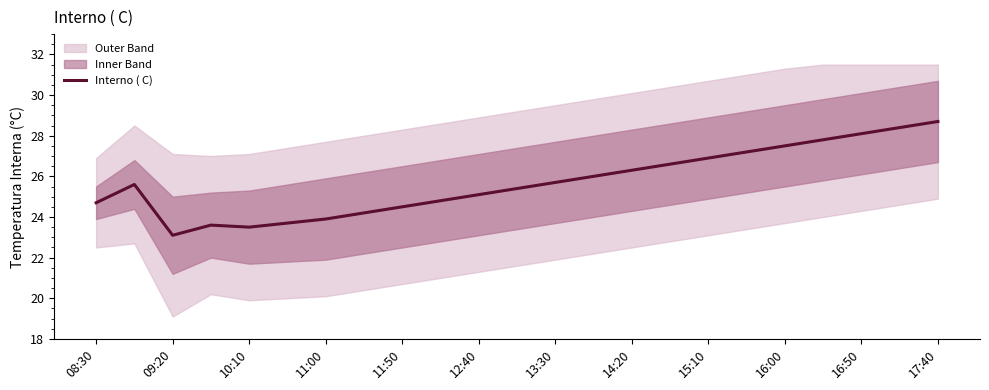

What is the minimum value for Interno ( C)?

23.1